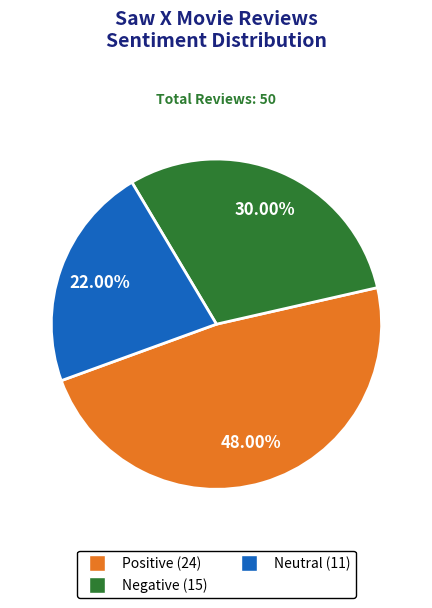

Rank the categories by value from highest to lowest.

Positive, Negative, Neutral